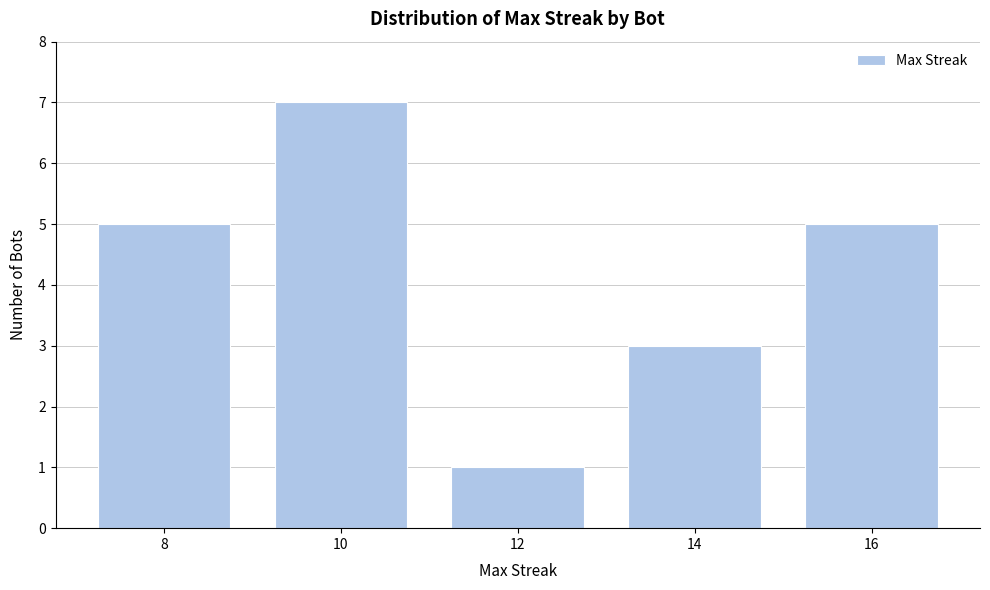

Reading left to right, extract all data points from this chart.

5	7	1	3	5